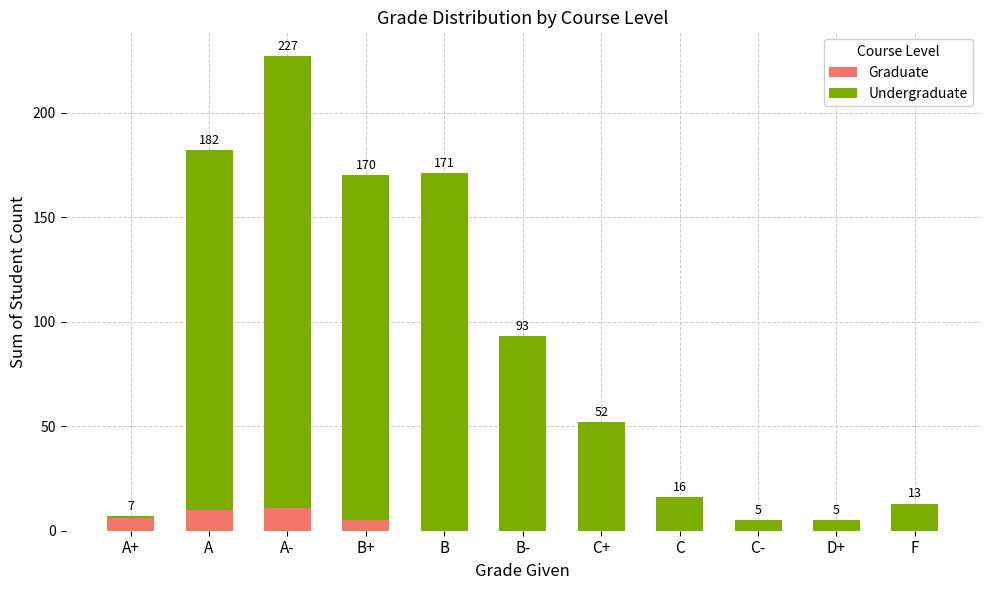

Reading right to left, list the values for the Graduate series.

F=0	D+=0	C-=0	C=0	C+=0	B-=0	B=0	B+=5	A-=11	A=10	A+=6